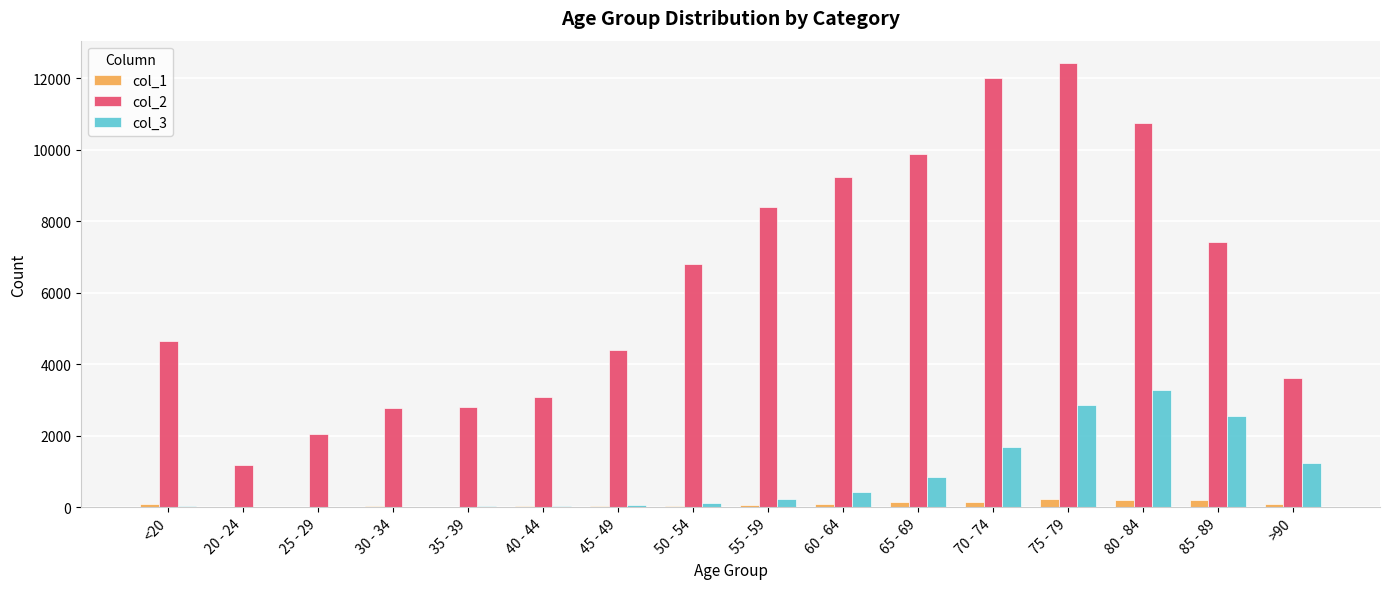

Is the value of col_2 at 35 - 39 greater than the value of col_3 at 60 - 64?

Yes